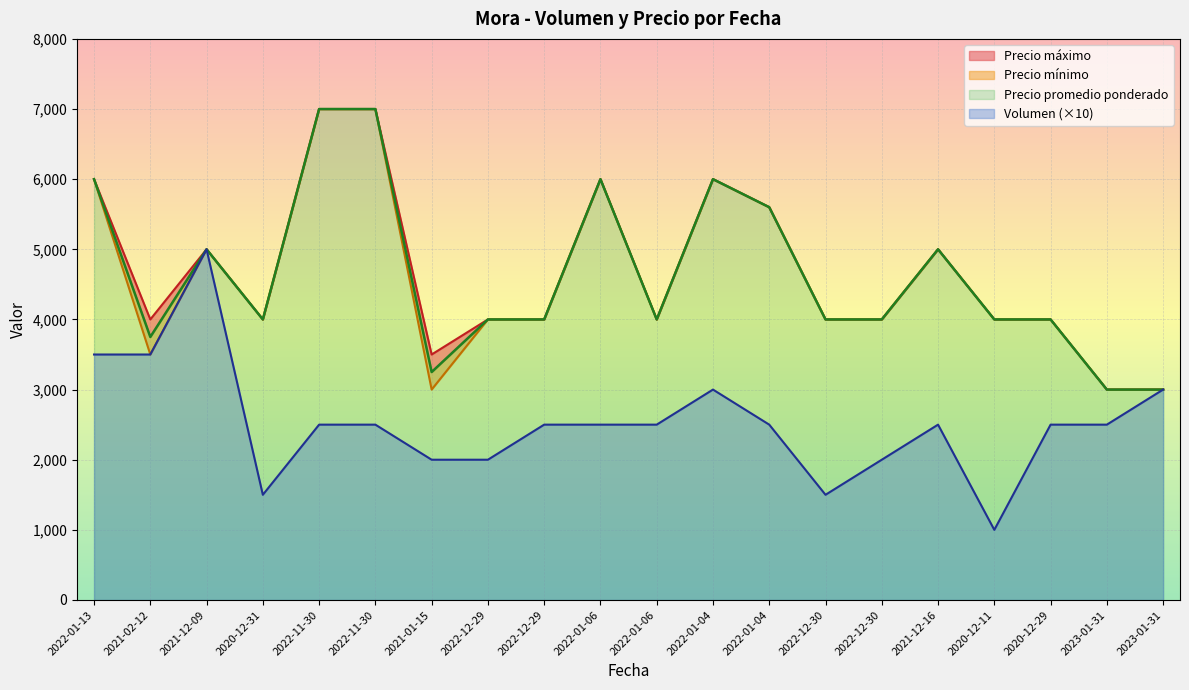

Does the chart display data point markers on the line(s)?

No